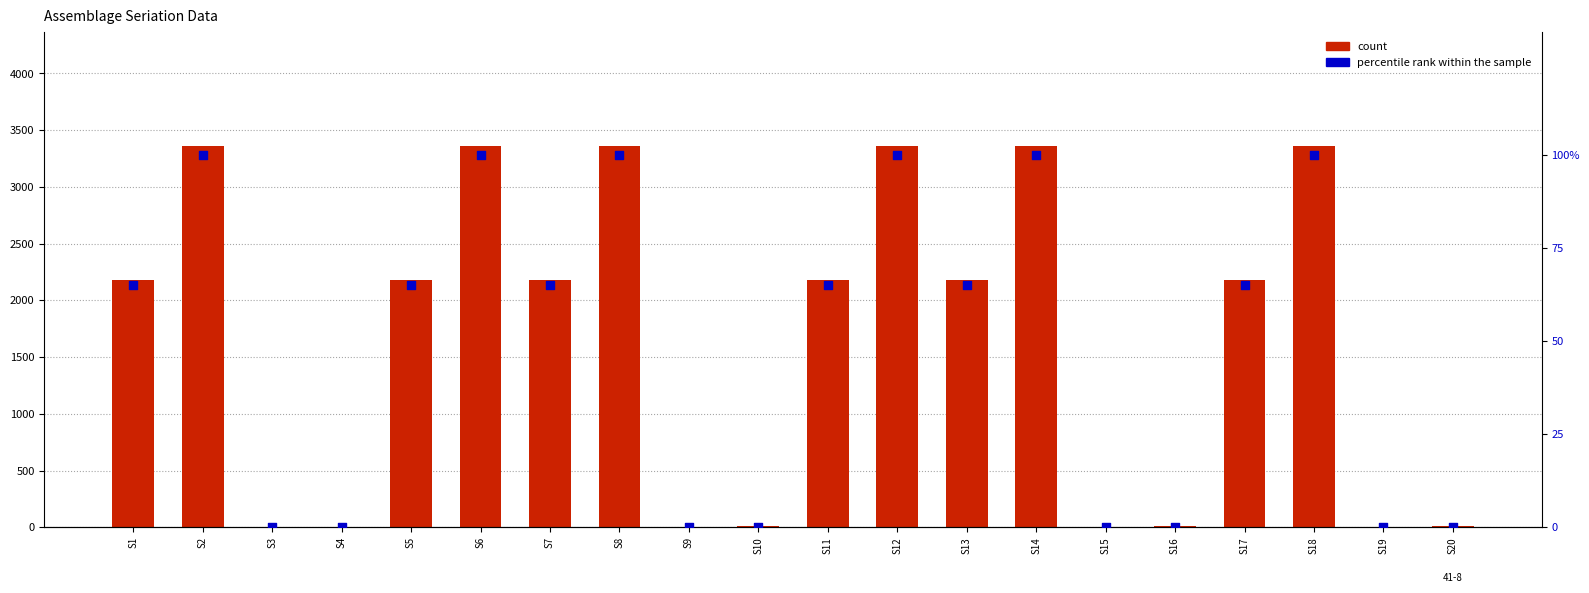

Which series contains the lowest Y value?

count